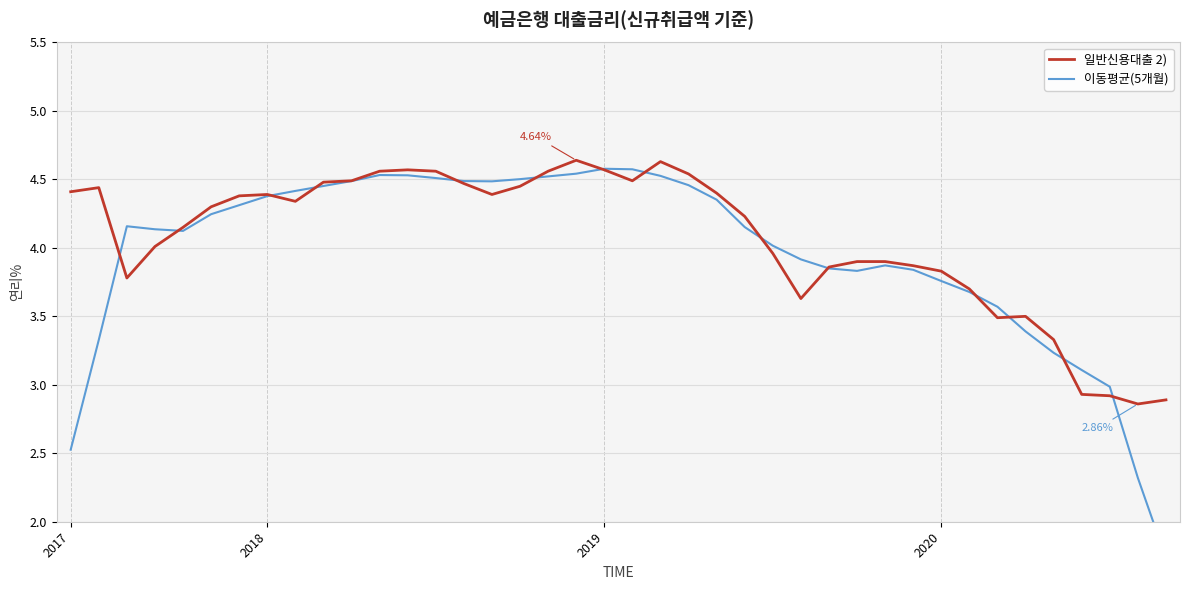

The 이동평균(5개월) series shows 2.0 at 8. True or false?

False